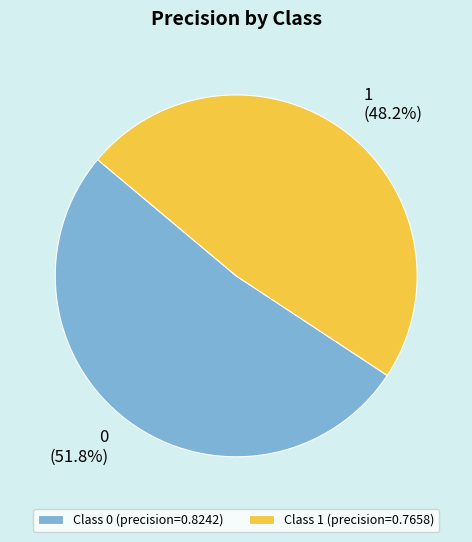

Does any single category account for the majority?

Yes